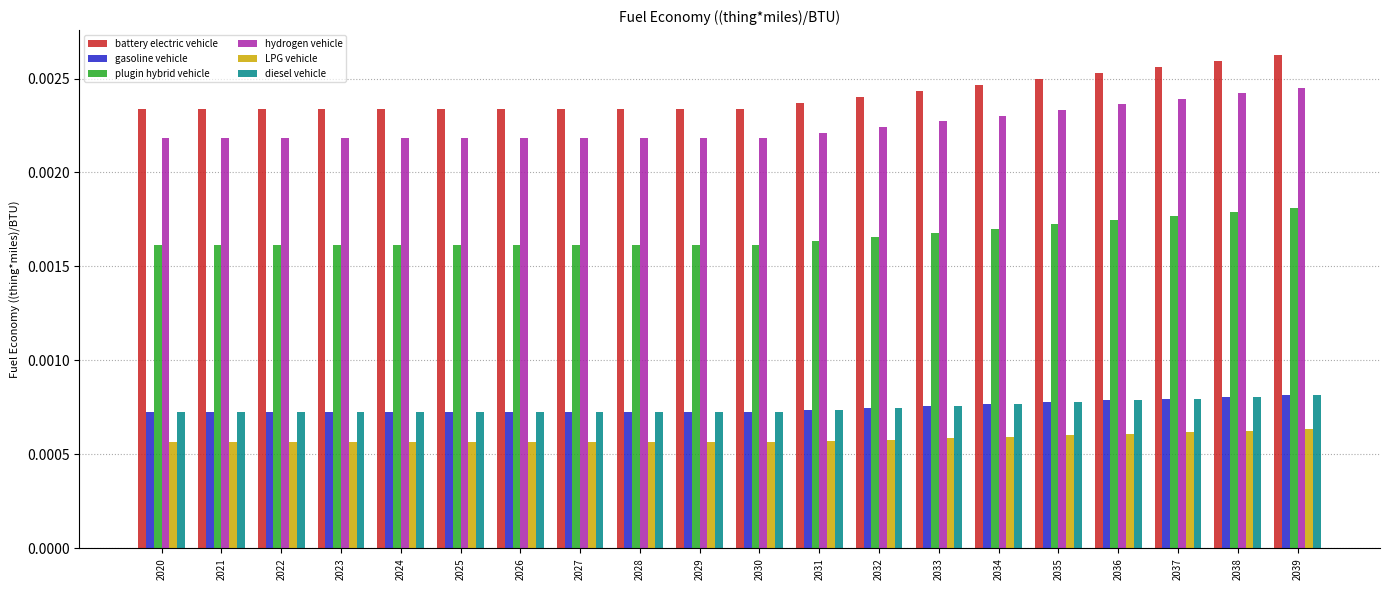

Is the value of hydrogen vehicle at 2031 greater than the value of diesel vehicle at 2037?

Yes